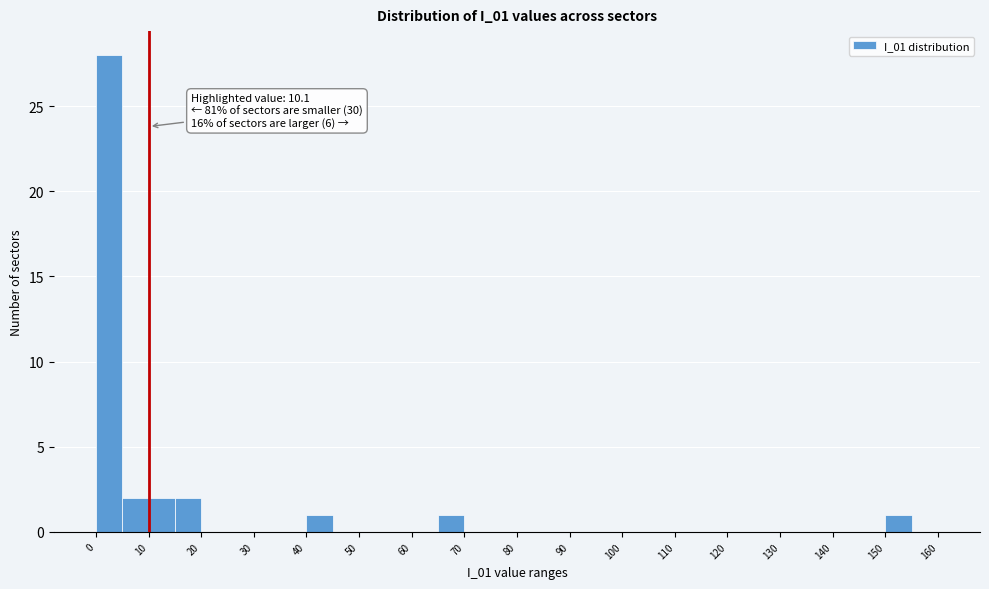

Over which range of the x-axis is the bar tallest?

0 to 5